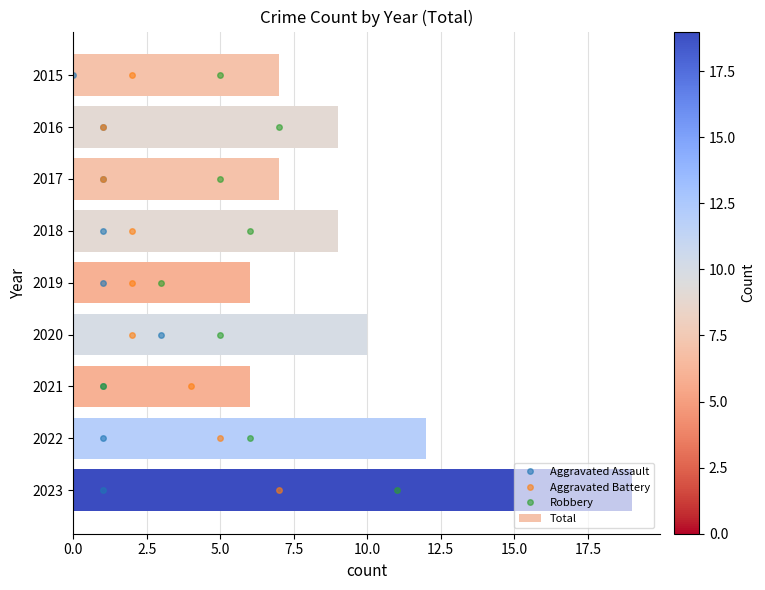

True or false: Total has a value of 19 at 2023.

True